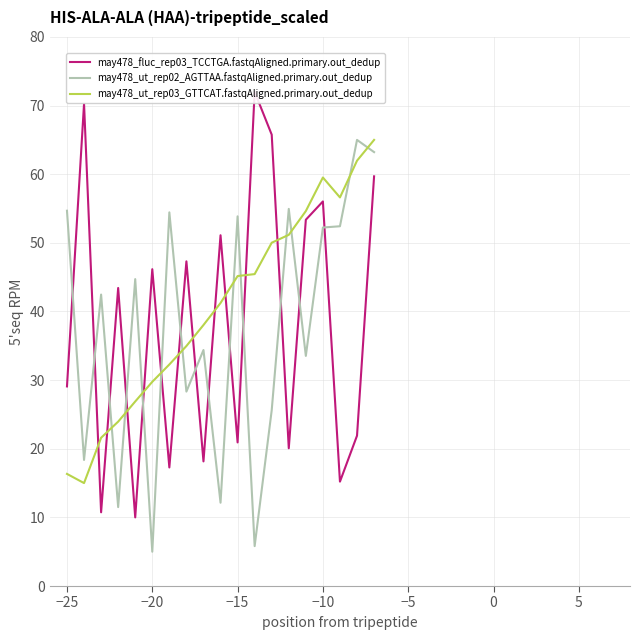

What is the value of the may478_ut_rep02_AGTTAA.fastqAligned.primary.out_dedup point at the 12th from the left?

5.8